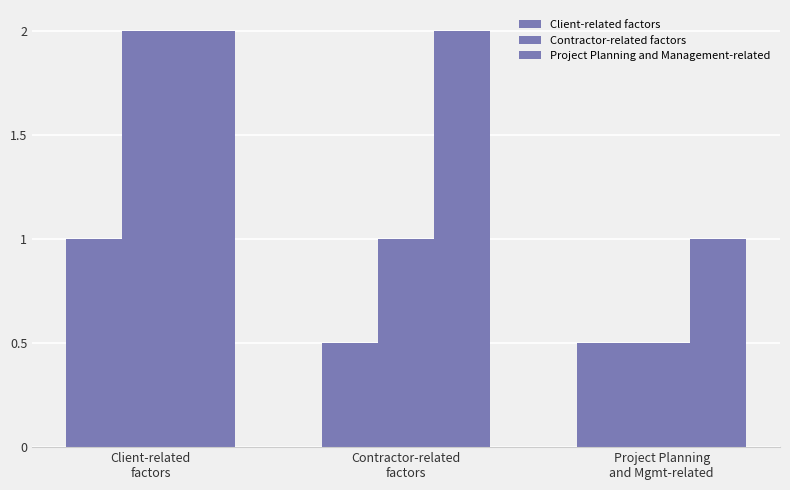

True or false: Contractor-related factors has a value of 0.2 at Contractor-related
factors.

False